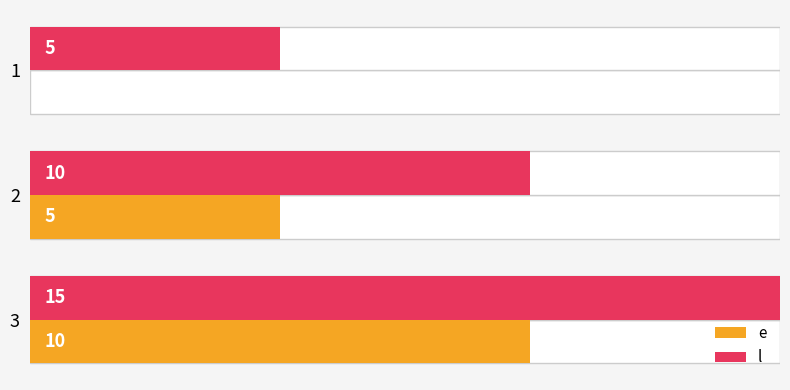

What is the total value across all series at 2?

15